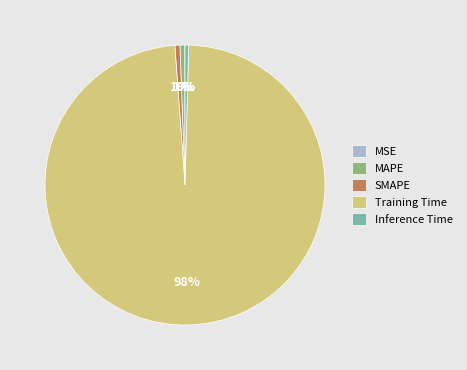

Is the sum of SMAPE and Inference Time greater than half?

No